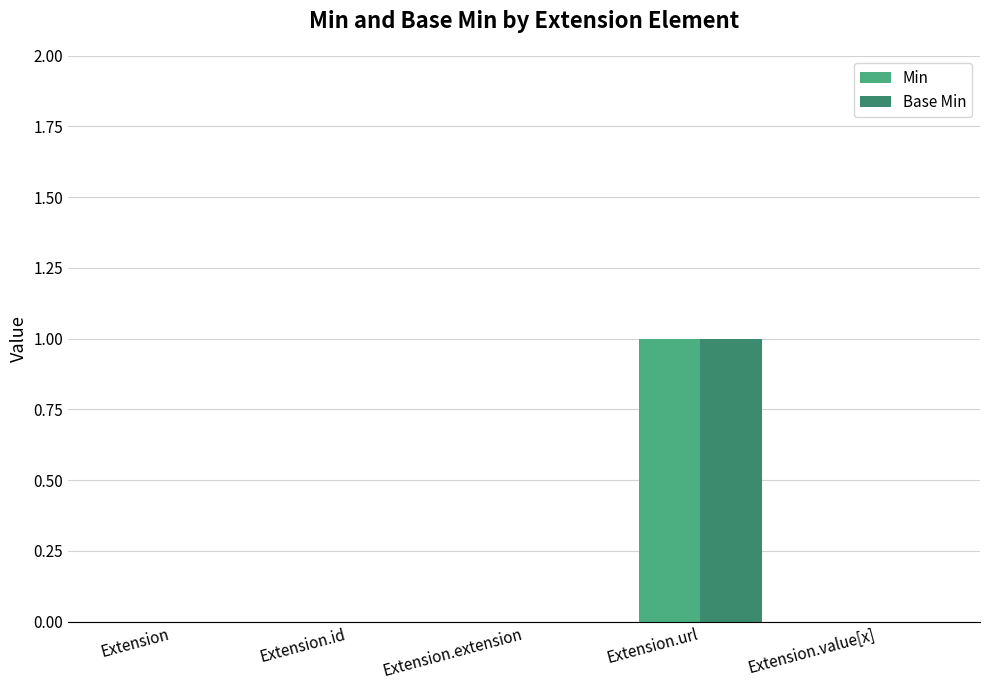

What are all the series names shown in the legend?

Min, Base Min